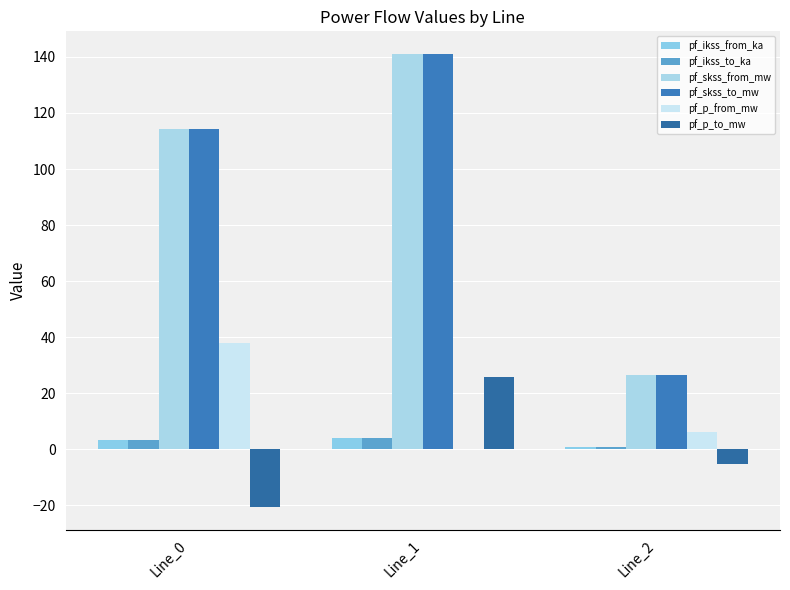

The pf_ikss_to_ka series shows 3.3 at Line_0. True or false?

True